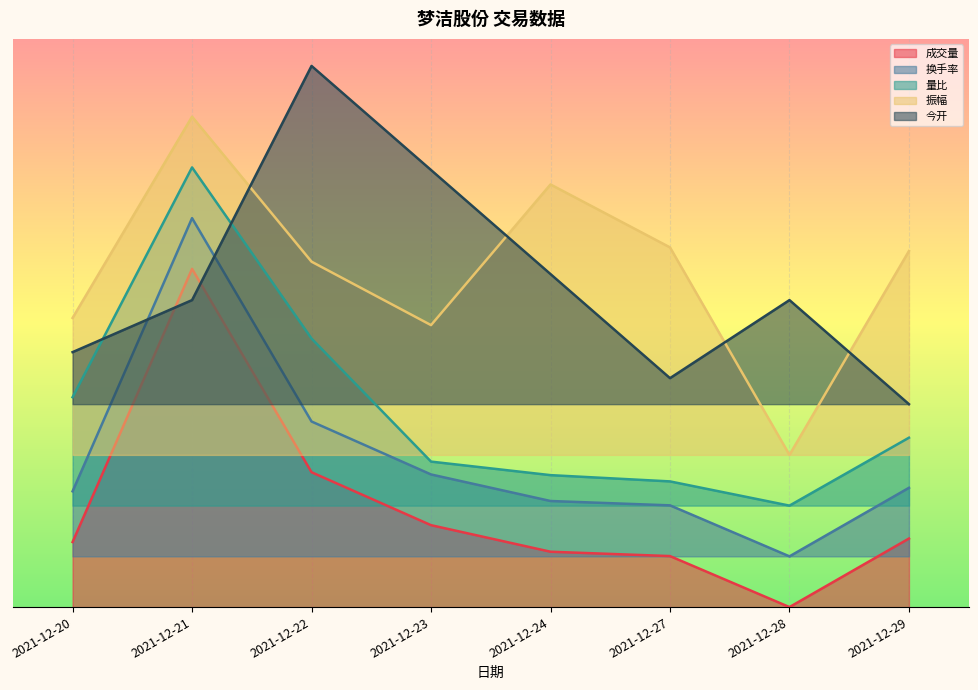

The value of 振幅 at 2021-12-24 is 1.9. True or false?

False